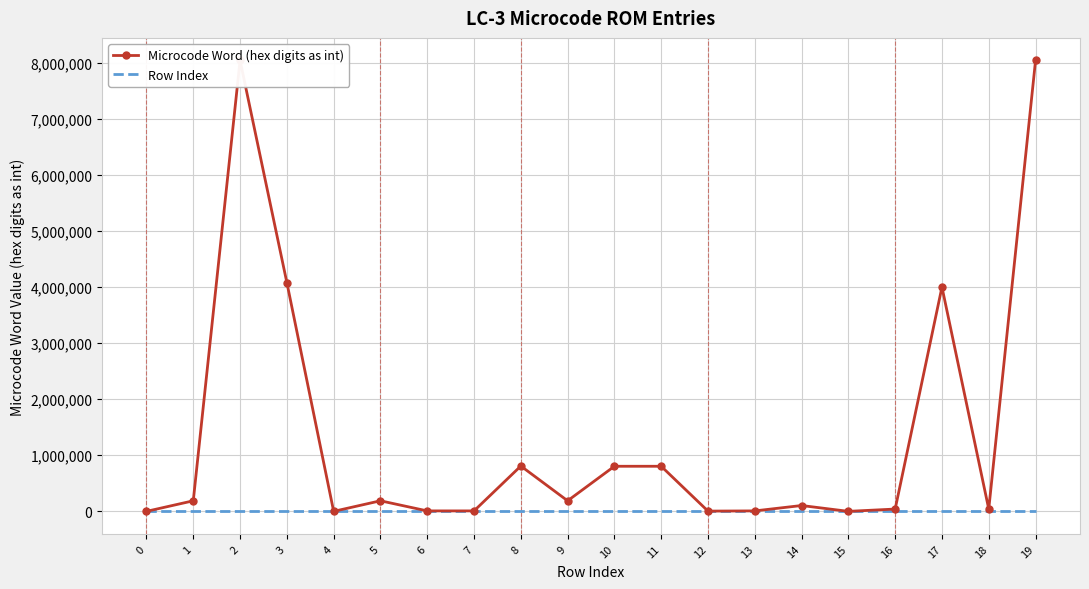

List the series in order of their overall mean, lowest first.

Row Index, Microcode Word (hex digits as int)